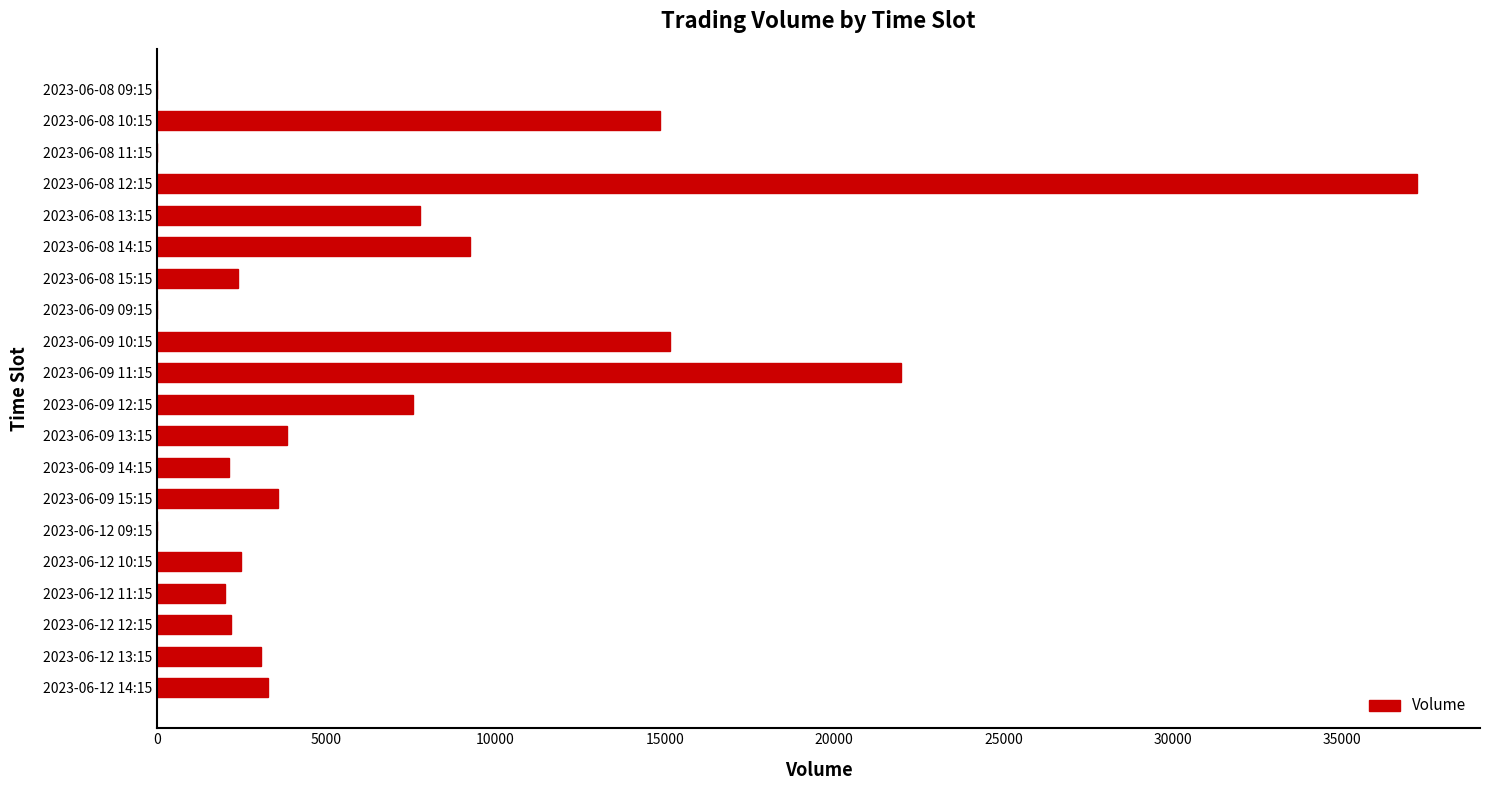

The value at 2023-06-12 12:15 is 3877. True or false?

False